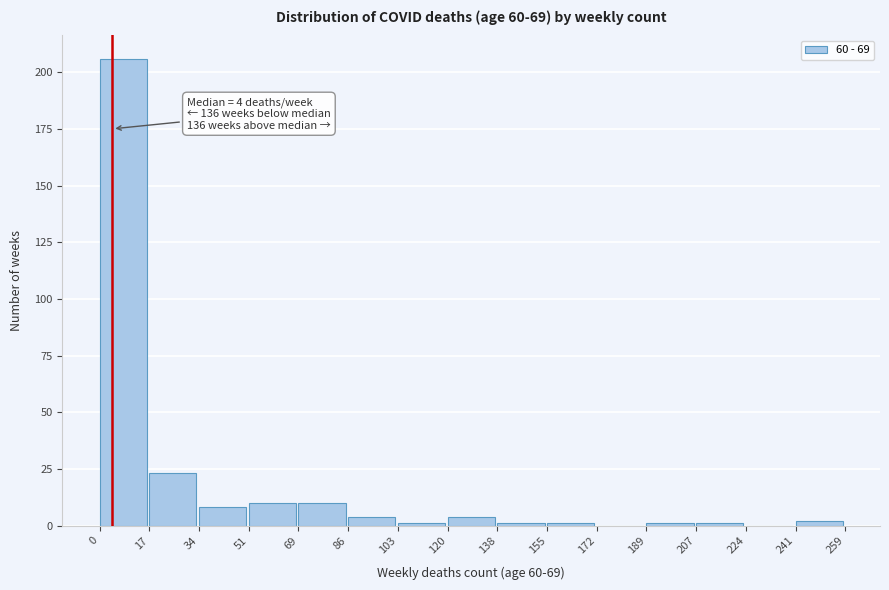

Which range on the x-axis has the tallest bar?

0 to 17